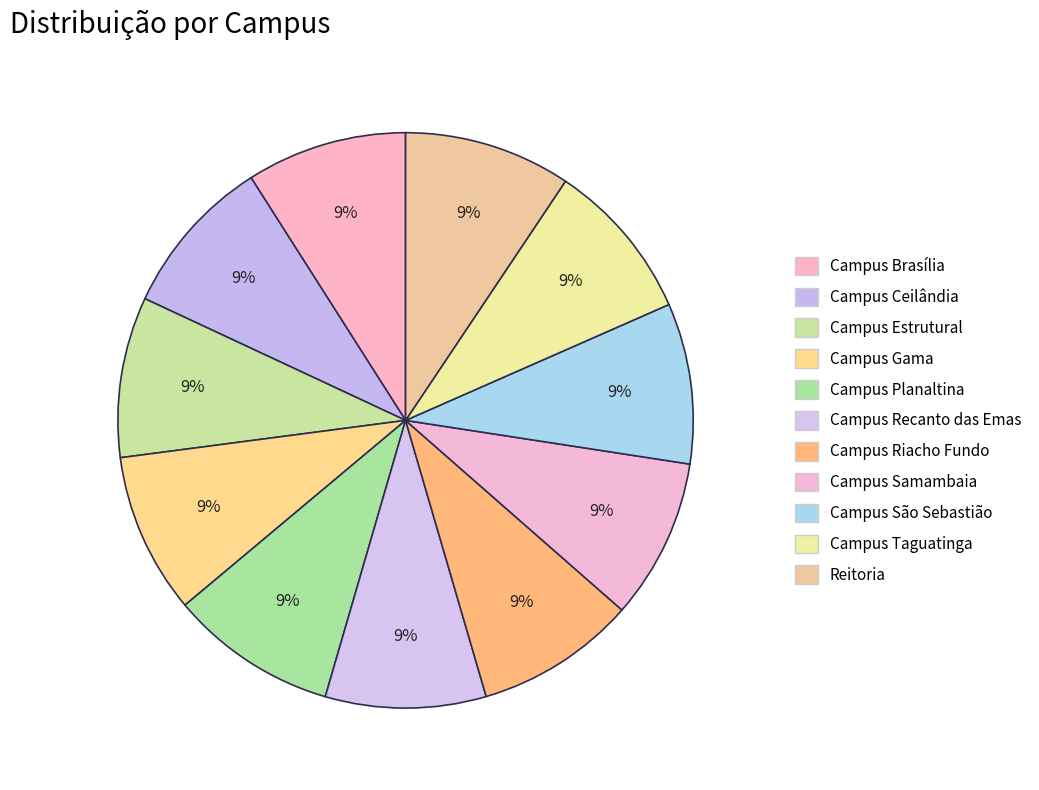

Approximately how many times larger is the value at Campus Estrutural compared to Reitoria?

1.0